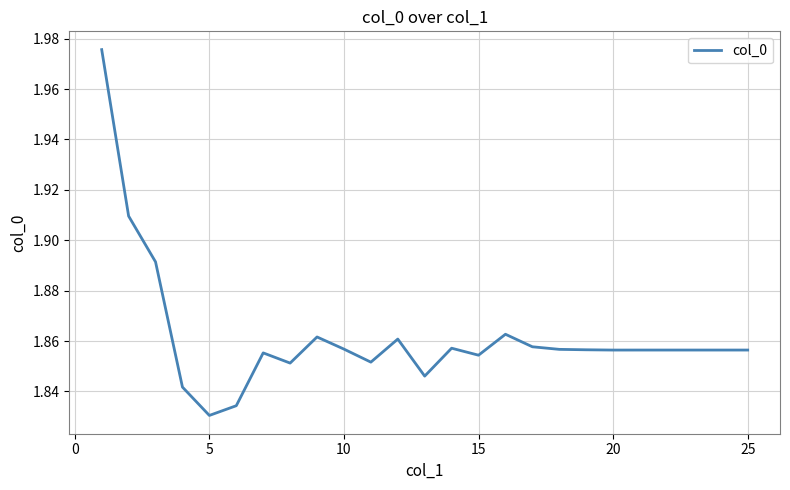

Is this an area chart (filled region under the line)?

No